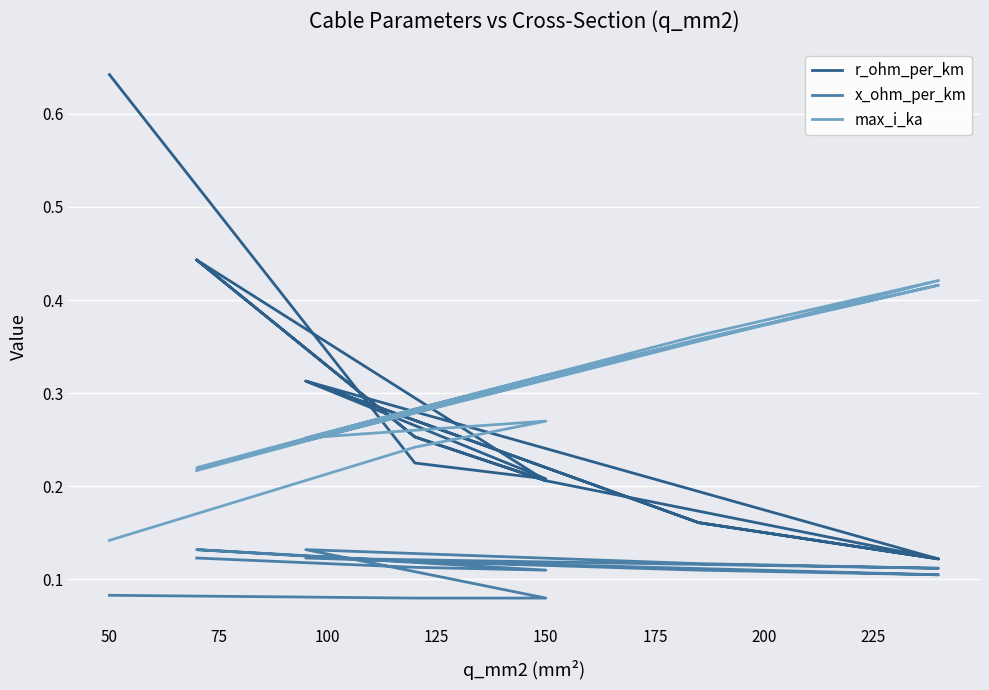

What is the value of the max_i_ka point at the 7th from the left?

0.2